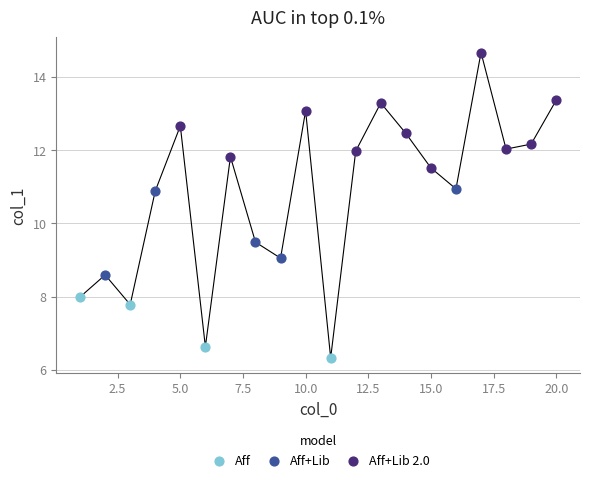

Which series has the largest Y range (max minus min)?

Aff+Lib 2.0